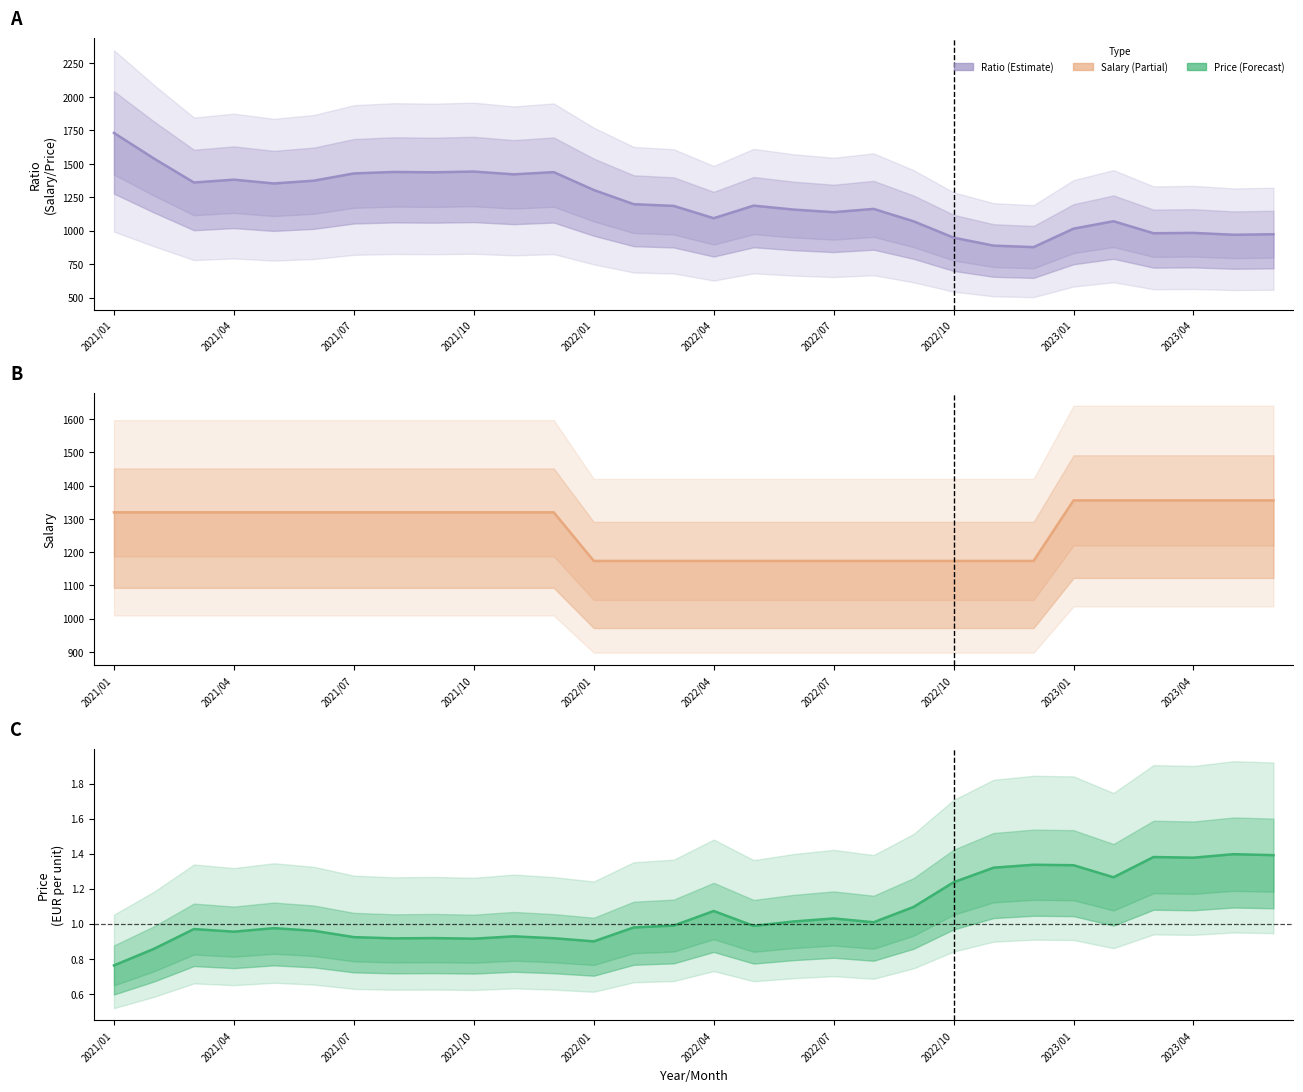

True or false: Salary has more than 2 interior local peaks.

False